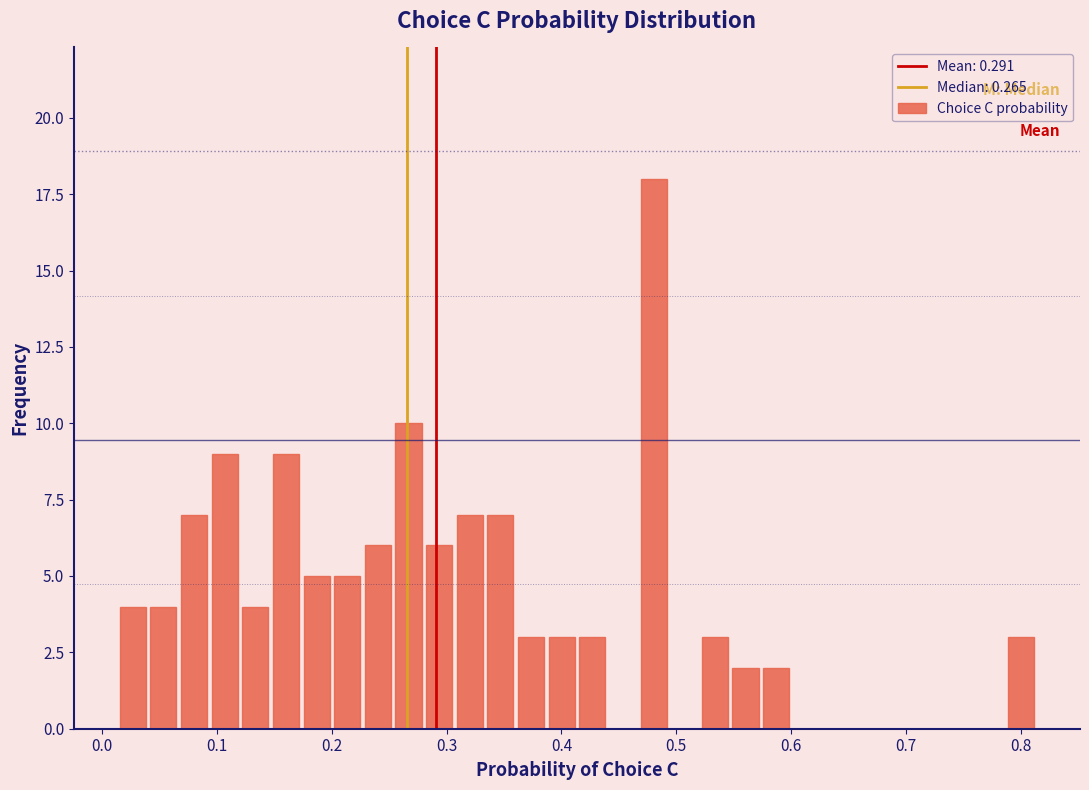

Read against the x-axis, roughly where is the centre of the tallest bar?

0.48